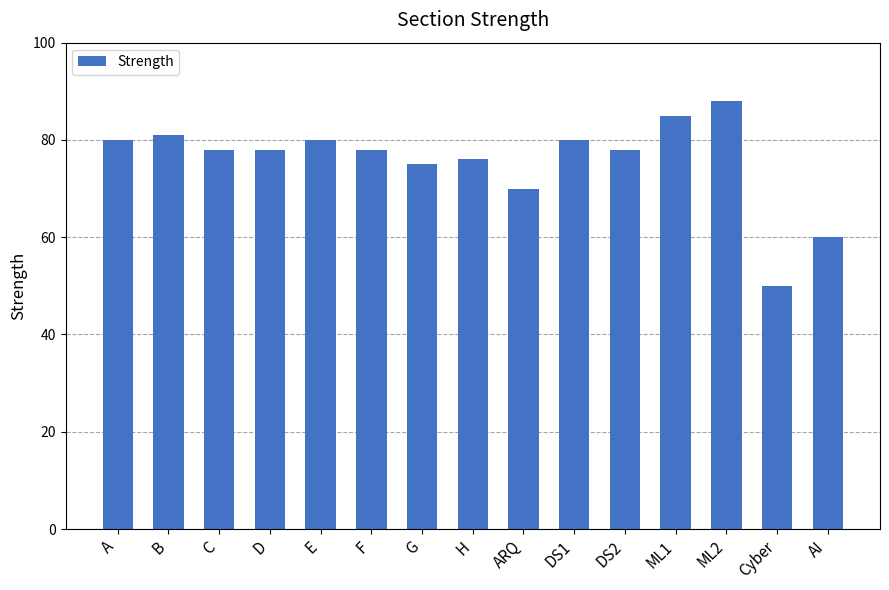

Where is the data nearest to the value 69?

ARQ